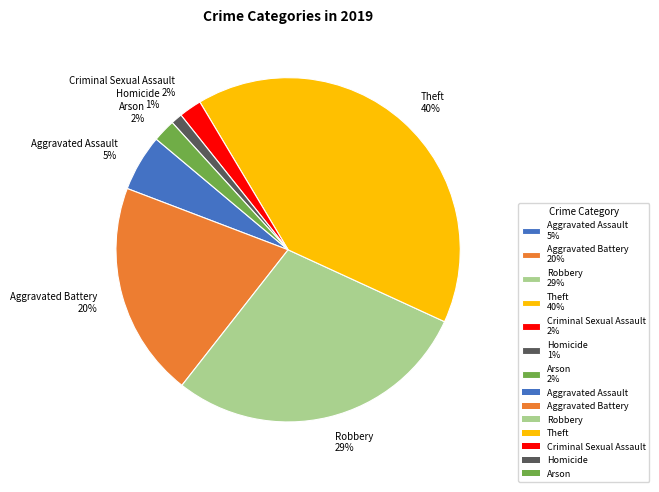

To the nearest percent, what percentage of the pie is Robbery?

29%